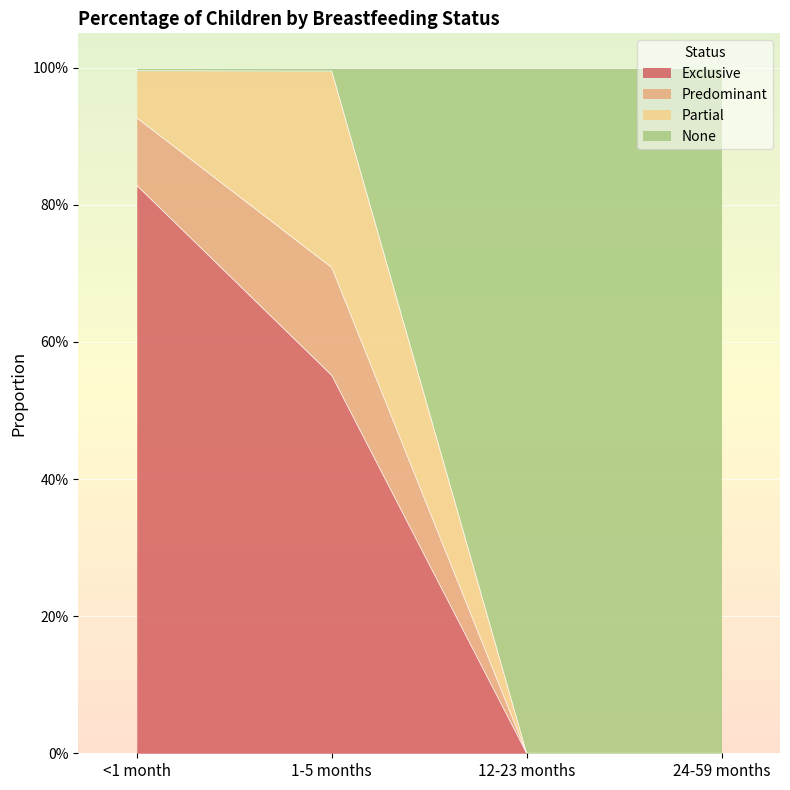

Between <1 month and 1-5 months, which series saw the biggest shift?

Exclusive